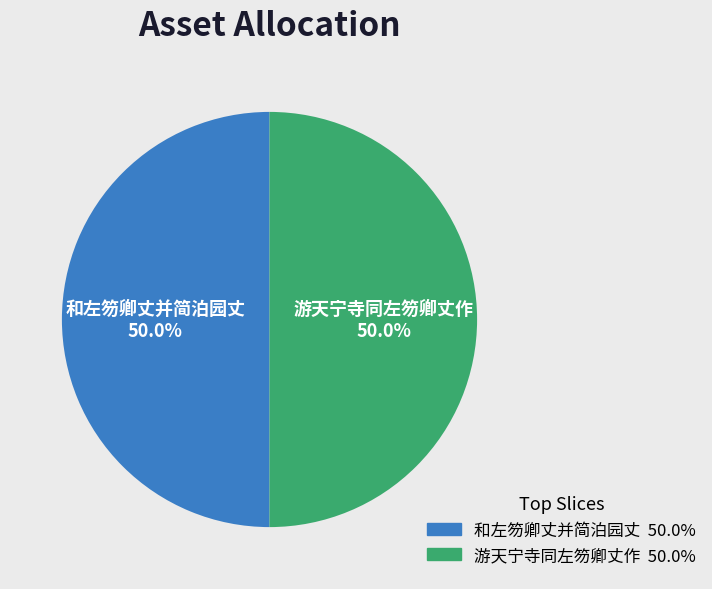

What portion of the pie excludes 游天宁寺同左笏卿丈作?

50.0%